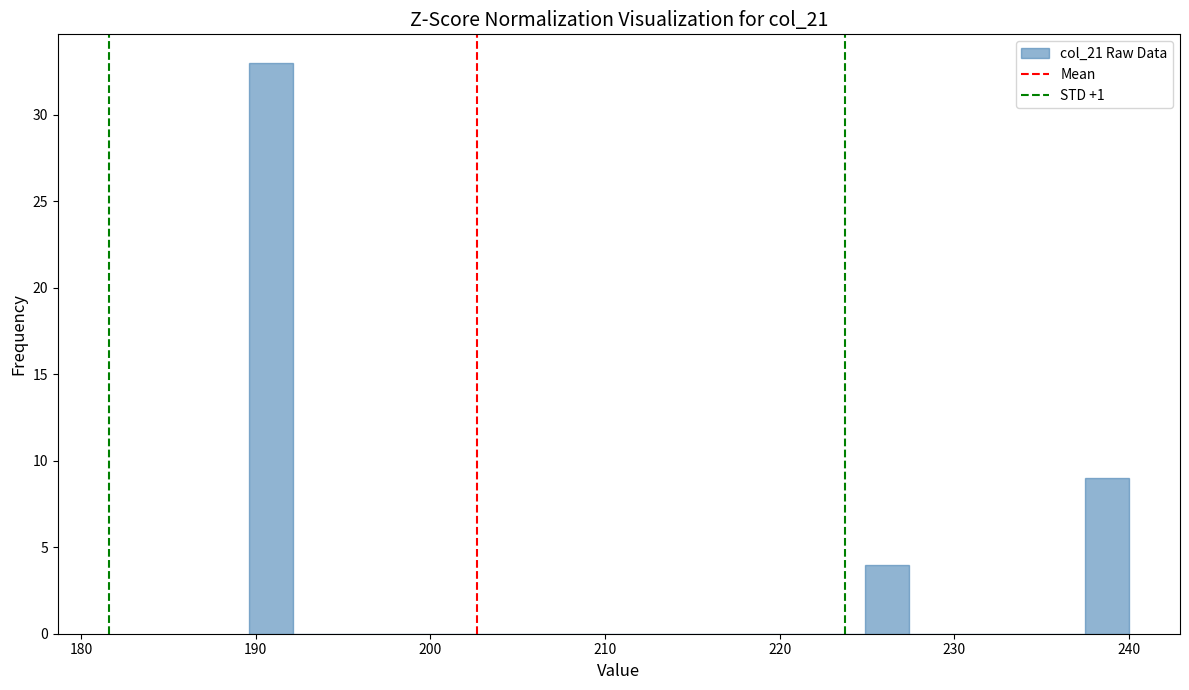

Around what value on the x-axis is the tallest bar? Give the approximate position of its centre, as read against the axis.

191